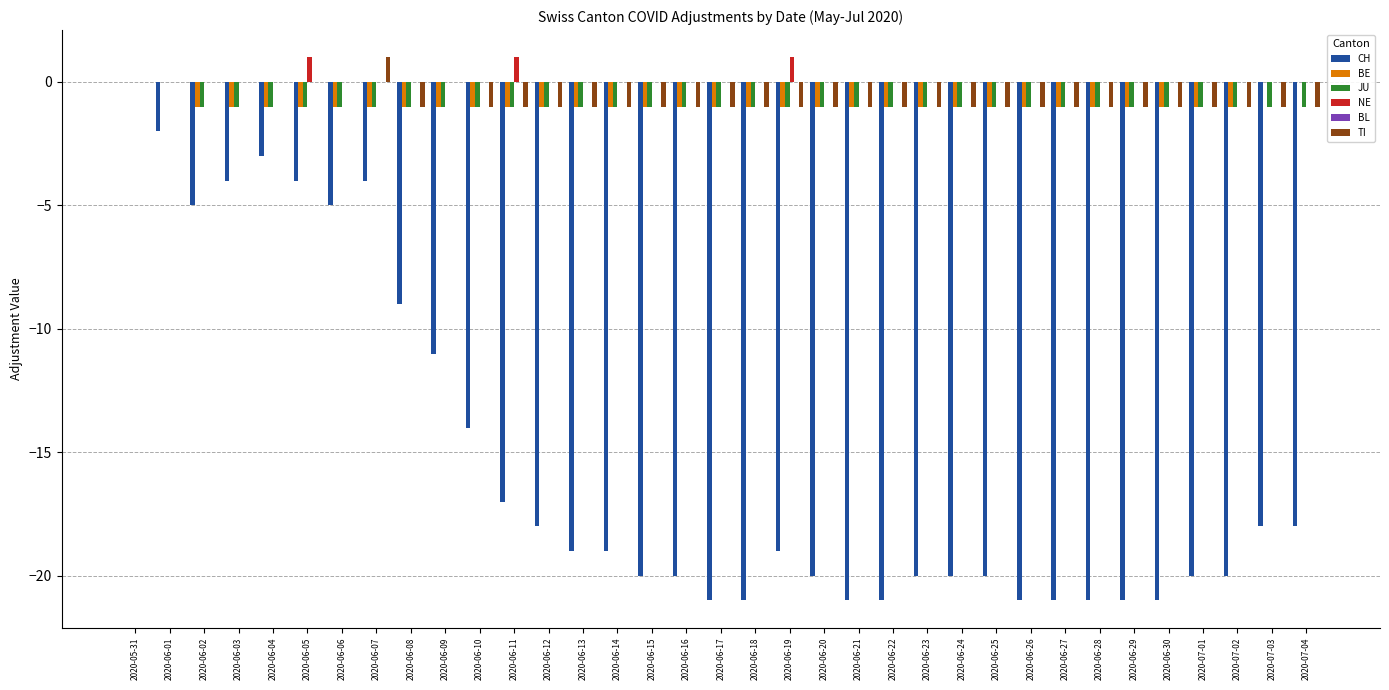

At which label does CH first exceed -19?

2020-05-31